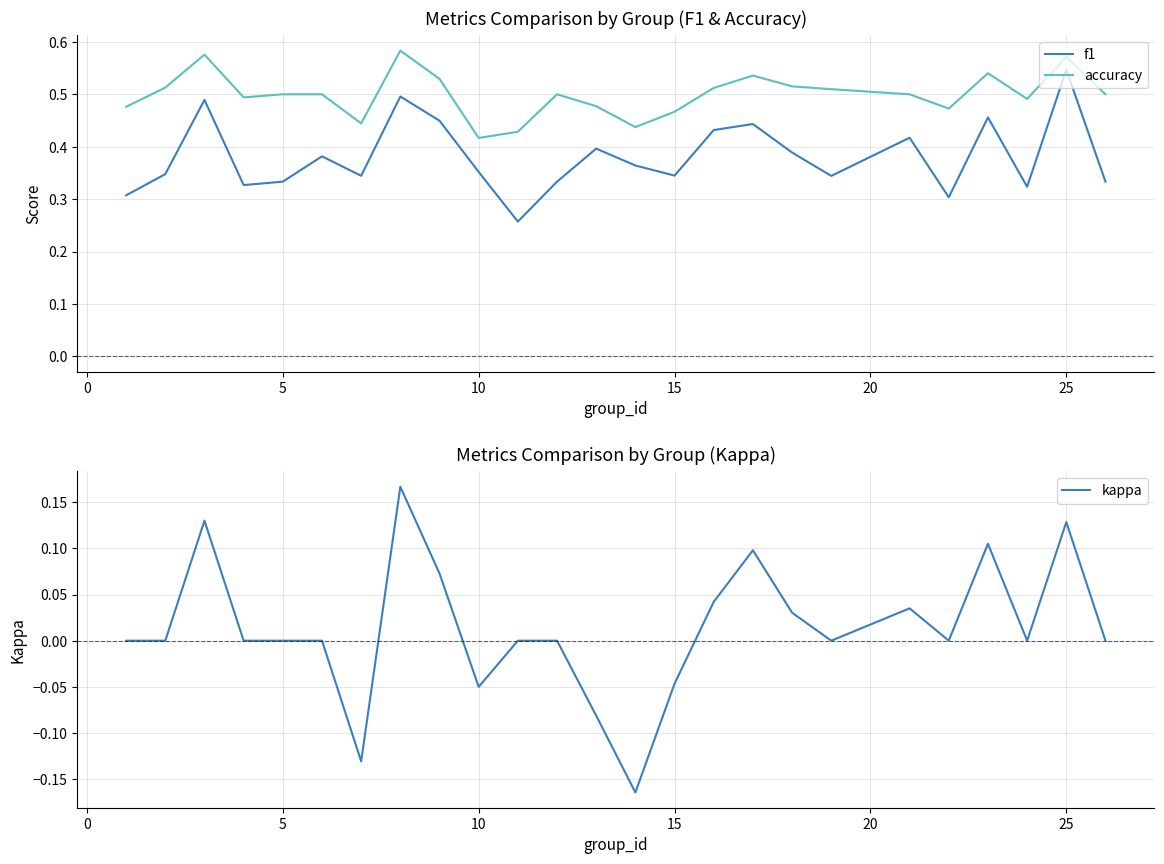

True or false: f1 and accuracy intersect in this chart.

False